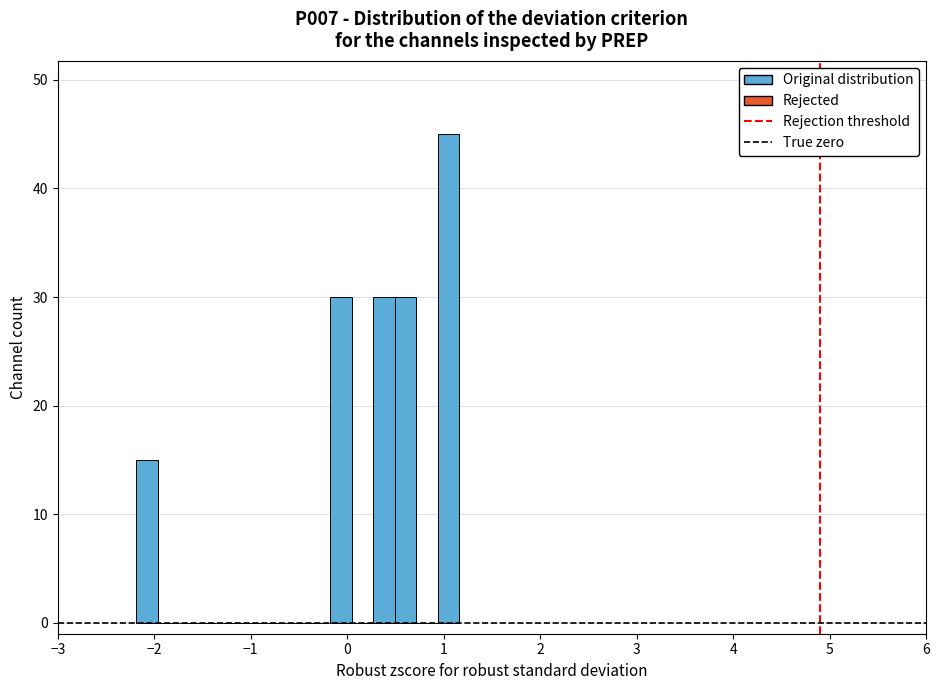

Around what value on the x-axis is the tallest bar? Give the approximate position of its centre, as read against the axis.

1.1